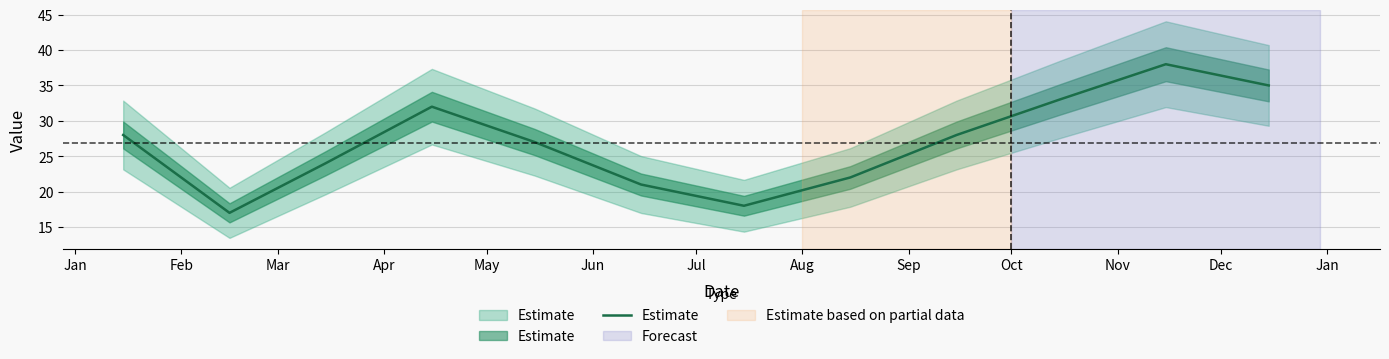

Where does the data first go above 28?

Apr